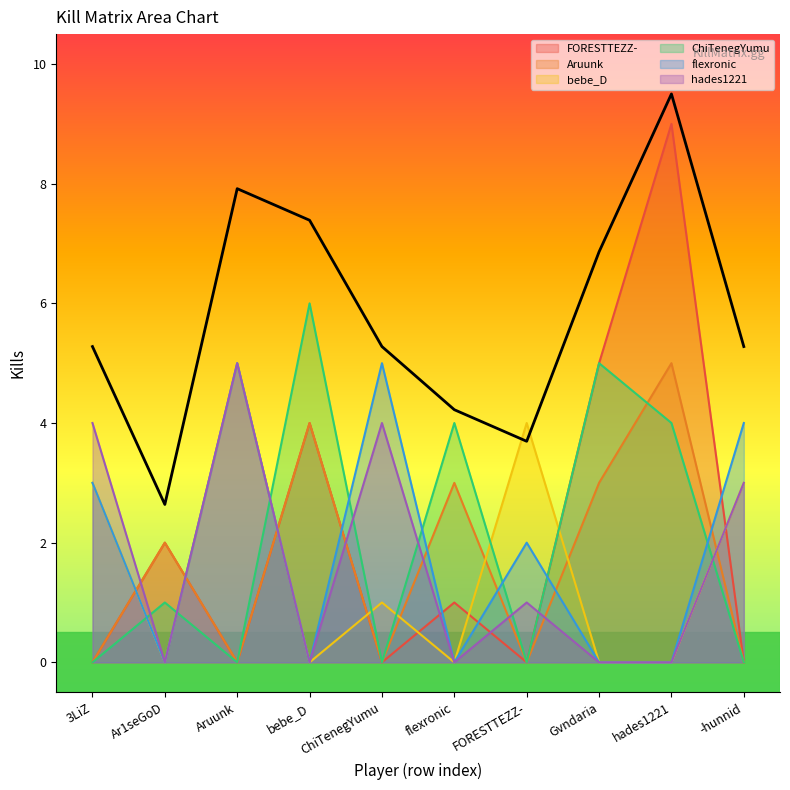

Reading left to right, extract all data points from this chart.

FORESTTEZZ-: 3LiZ=0	Ar1seGoD=2	Aruunk=0	bebe_D=4	ChiTenegYumu=0	flexronic=1	FORESTTEZZ-=0	Gvndaria=5	hades1221=9	-hunnid=0
Aruunk: 3LiZ=0	Ar1seGoD=2	Aruunk=0	bebe_D=4	ChiTenegYumu=0	flexronic=3	FORESTTEZZ-=0	Gvndaria=3	hades1221=5	-hunnid=0
bebe_D: 3LiZ=3	Ar1seGoD=0	Aruunk=5	bebe_D=0	ChiTenegYumu=1	flexronic=0	FORESTTEZZ-=4	Gvndaria=0	hades1221=0	-hunnid=3
ChiTenegYumu: 3LiZ=0	Ar1seGoD=1	Aruunk=0	bebe_D=6	ChiTenegYumu=0	flexronic=4	FORESTTEZZ-=0	Gvndaria=5	hades1221=4	-hunnid=0
flexronic: 3LiZ=3	Ar1seGoD=0	Aruunk=5	bebe_D=0	ChiTenegYumu=5	flexronic=0	FORESTTEZZ-=2	Gvndaria=0	hades1221=0	-hunnid=4
hades1221: 3LiZ=4	Ar1seGoD=0	Aruunk=5	bebe_D=0	ChiTenegYumu=4	flexronic=0	FORESTTEZZ-=1	Gvndaria=0	hades1221=0	-hunnid=3